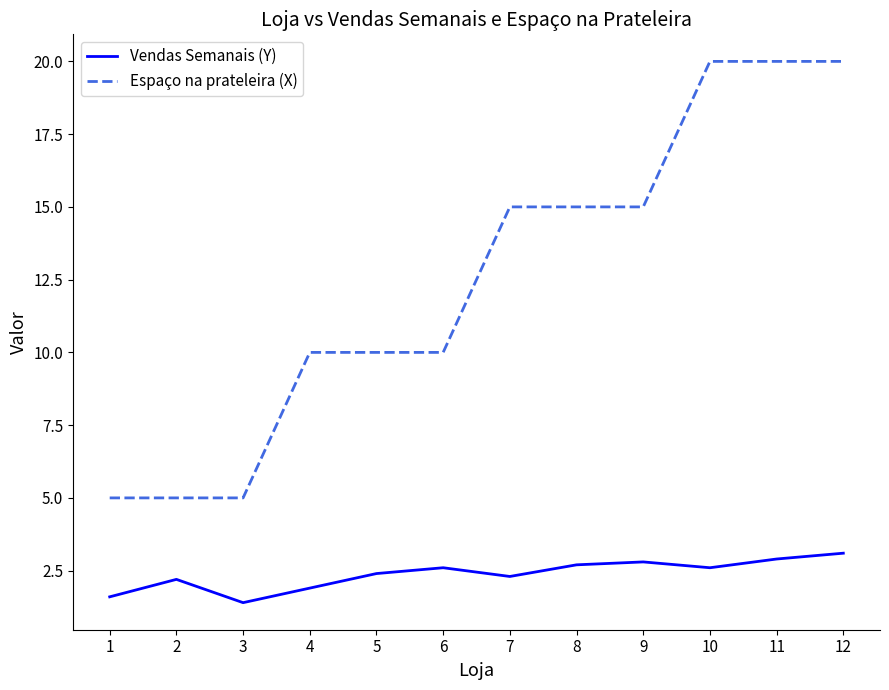

List the series in order of their peak value, highest first.

Espaço na prateleira (X), Vendas Semanais (Y)